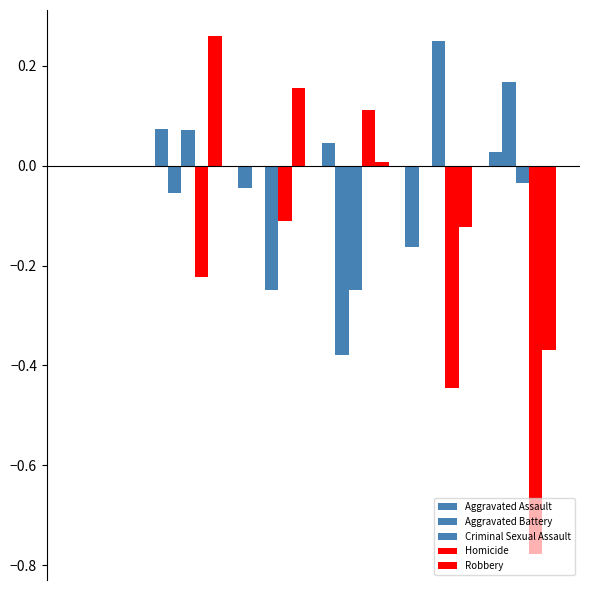

Are the bars horizontal?

No